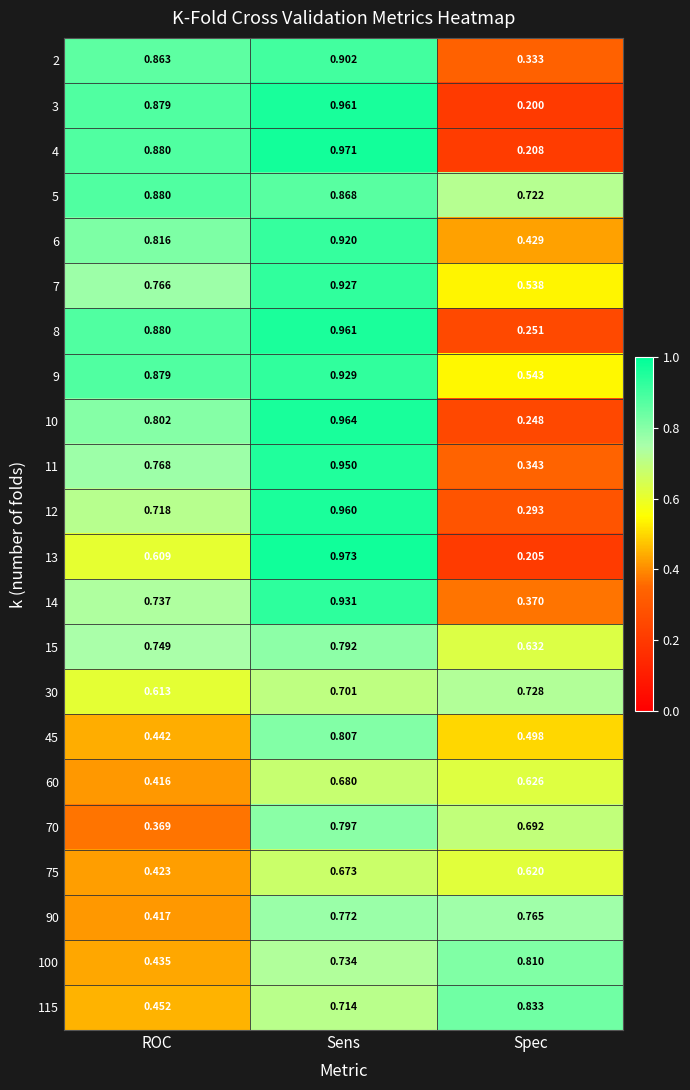

Rank the categories by 75 value from highest to lowest.

Sens, Spec, ROC